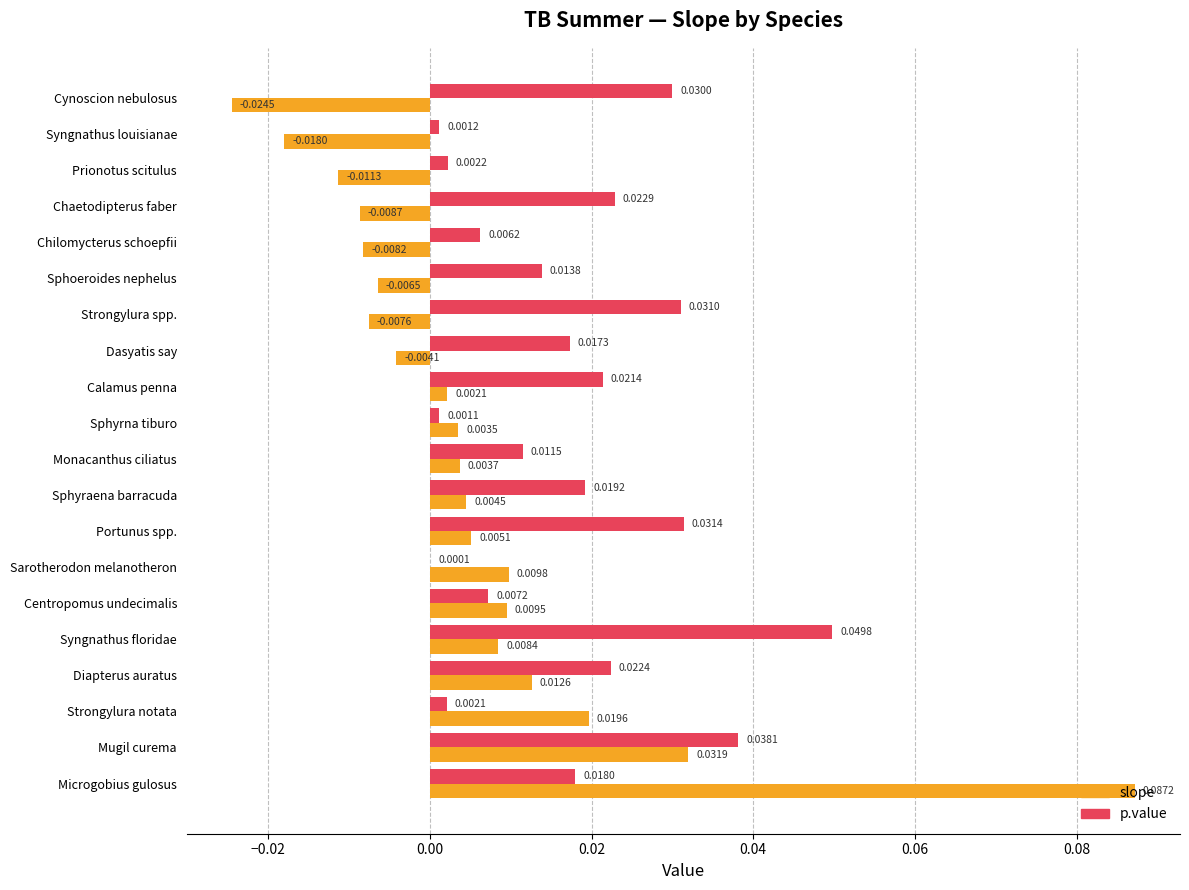

How many categories are shown in the chart?

20